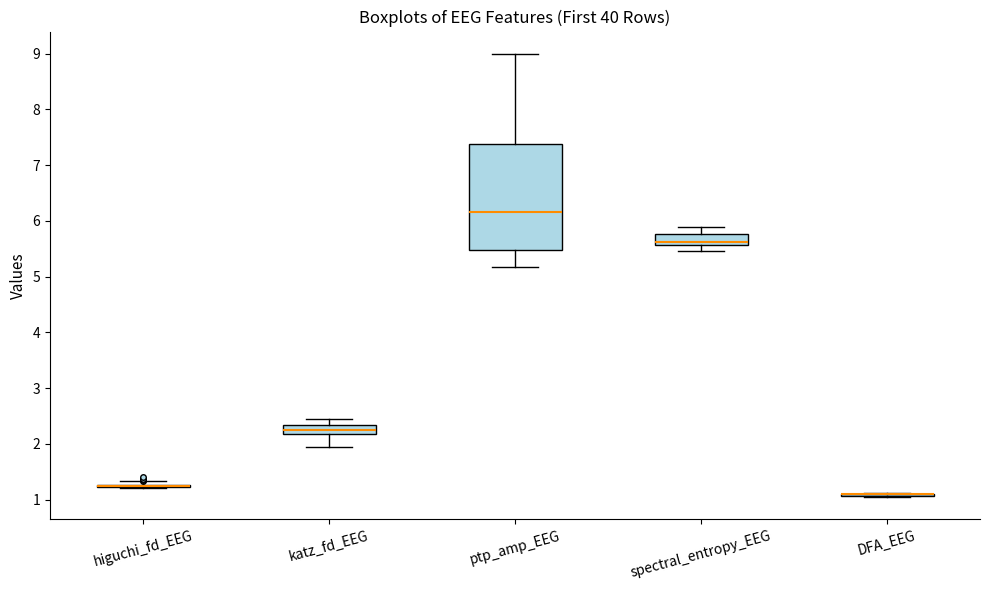

Which box is the tallest, from its lower edge to its upper edge?

ptp_amp_EEG